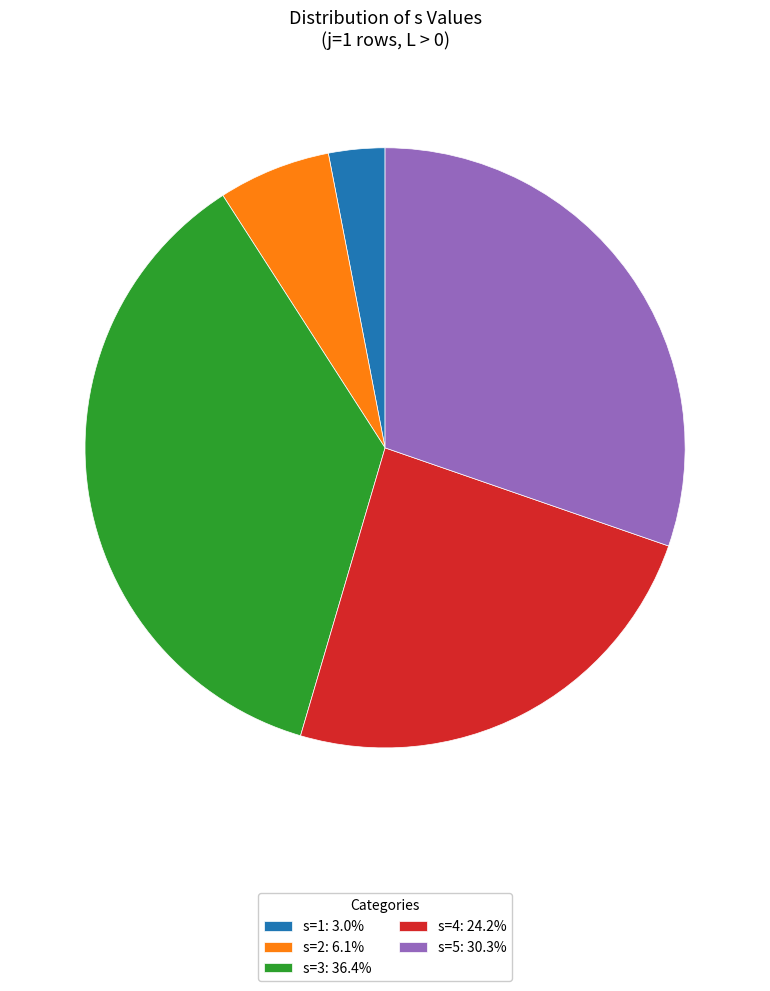

Is it true that s=1 is 3% of the pie?

True